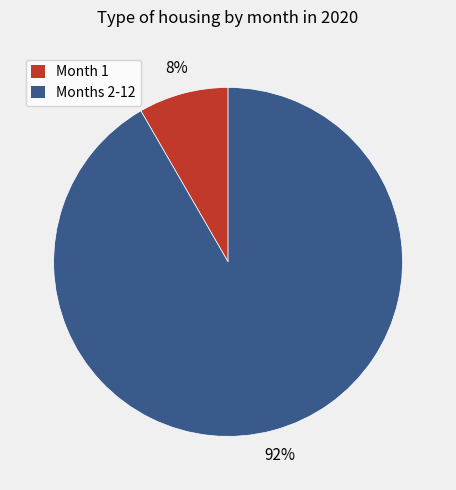

Is there a majority slice in this chart?

Yes